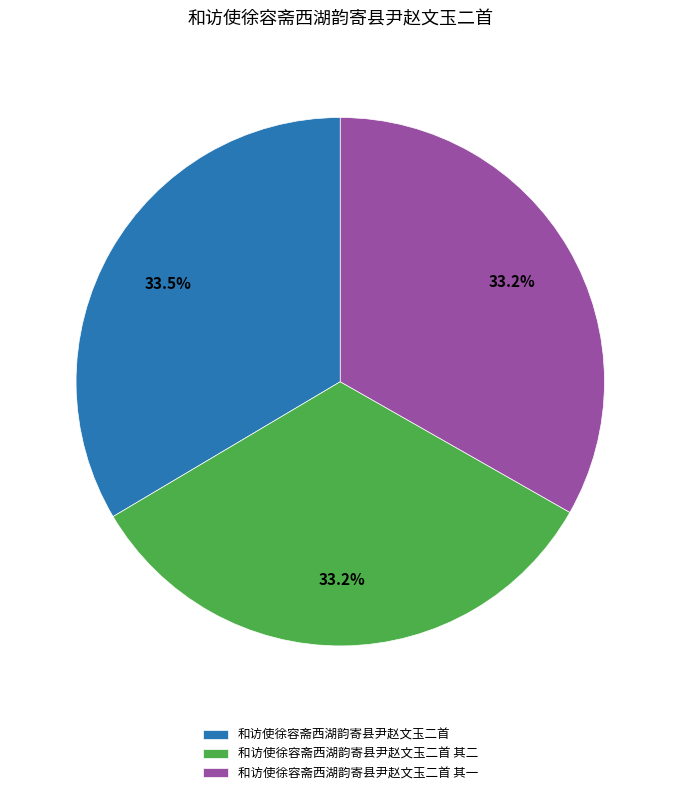

How many slices are in this pie chart?

3